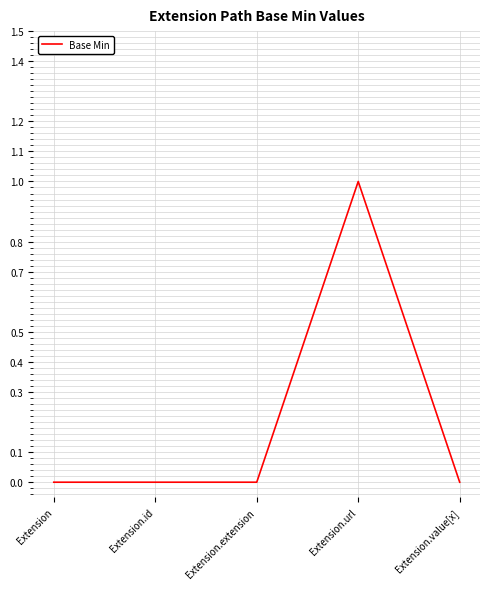

What is the maximum value shown in the chart?

1